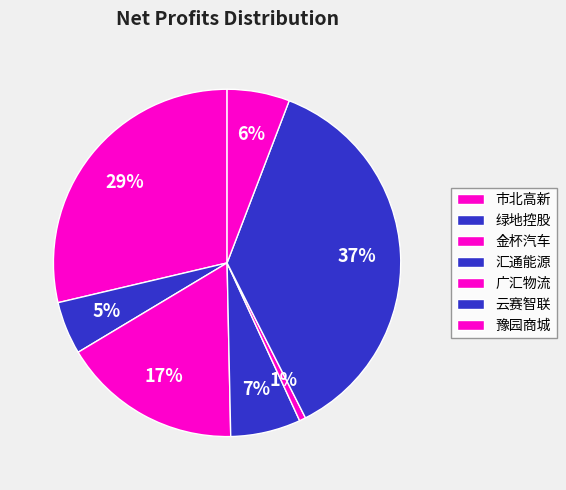

How many segments does this pie chart have?

7